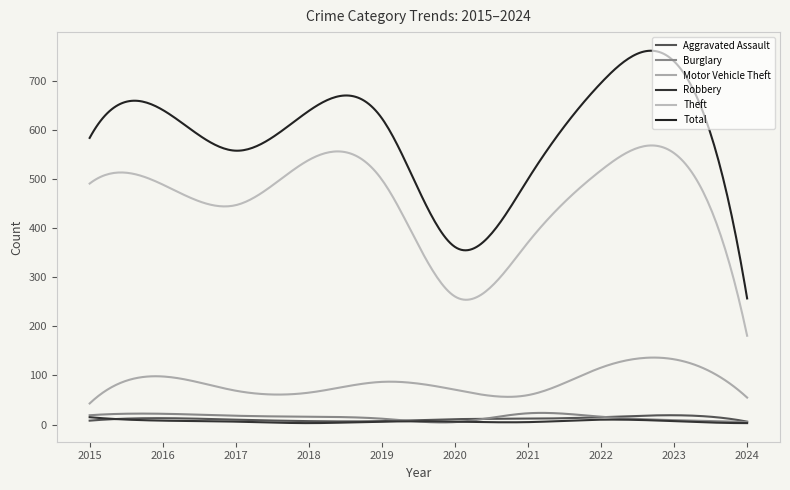

In Robbery, how many points are lower than both neighbors (excluding endpoints)?

3